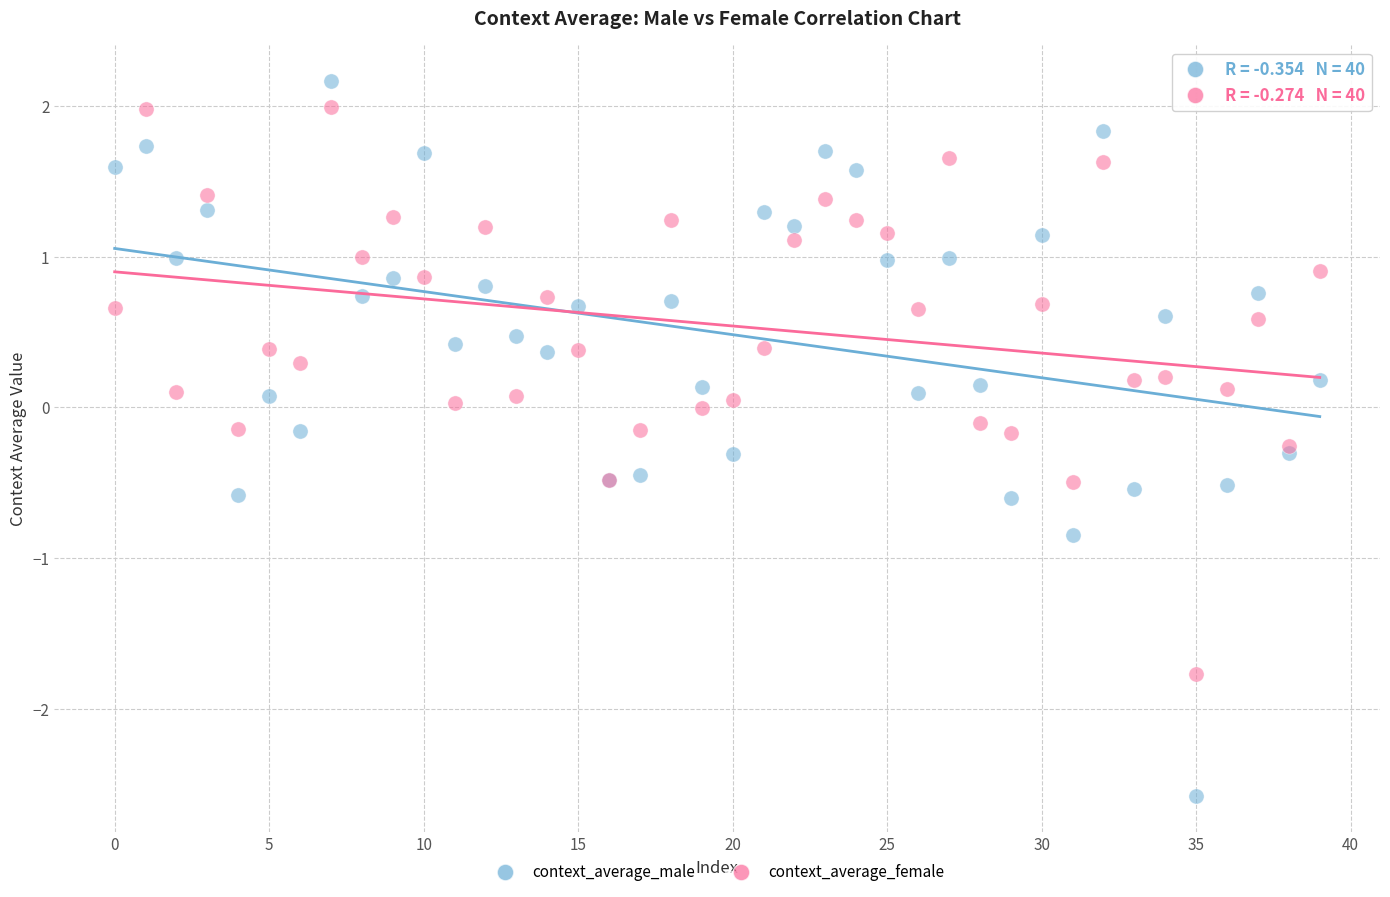

Which series contains the highest Y value?

context_average_male